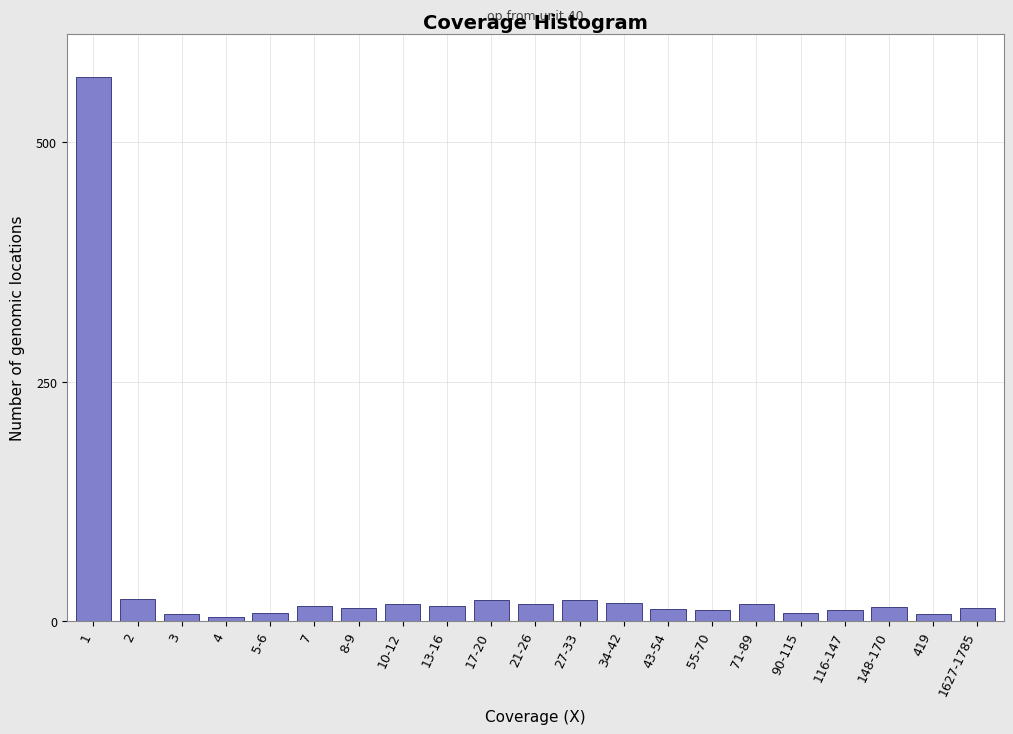

What is the label of the 7th bar from the left?

8-9